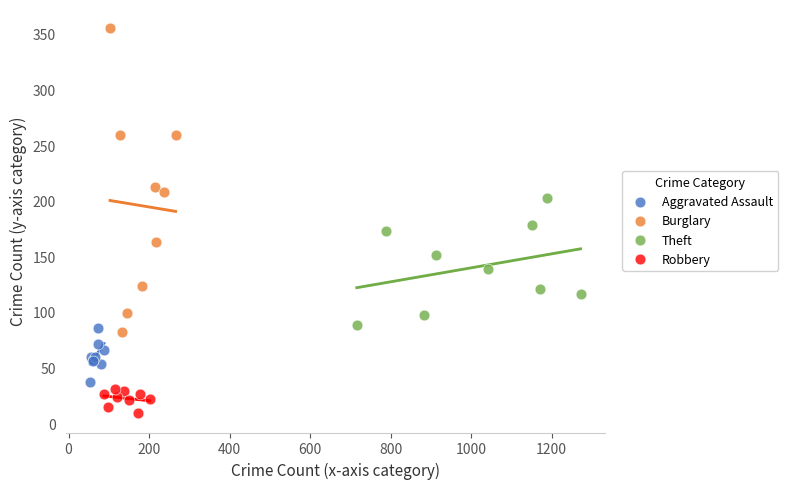

Which series contains the highest Y value?

Burglary